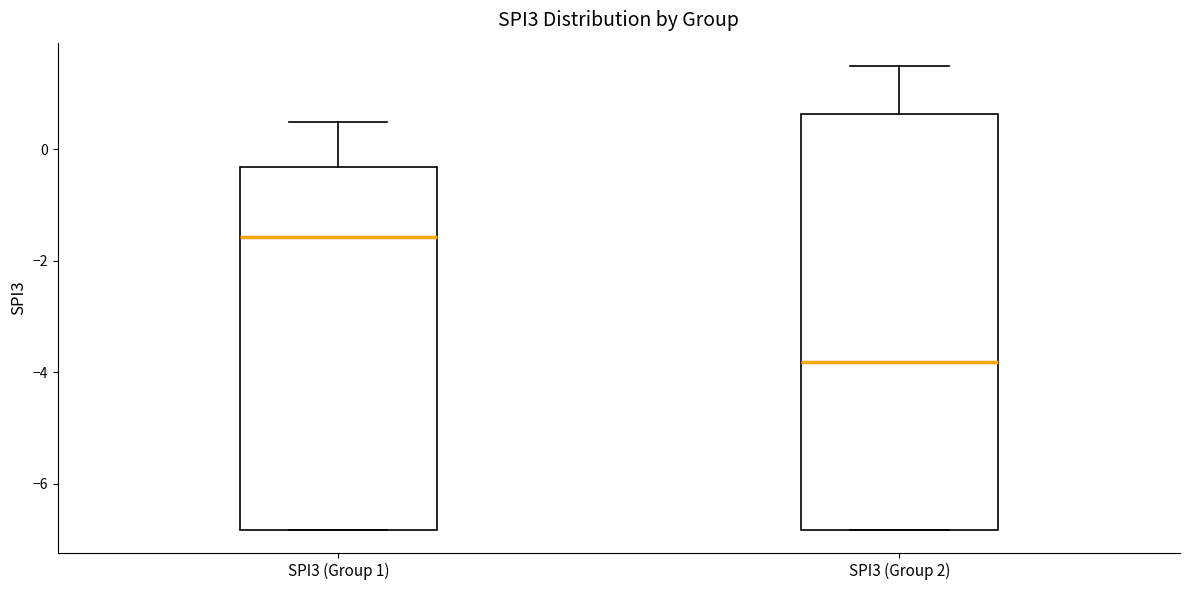

Reading left to right, transcribe this box plot: for each box, give where its median line is, the range the box spans, and where its two whiskers end, as read against the y-axis. The values are not printed on the chart, so give them approximately, as read against the axis.

SPI3 (Group 1): median -1.6, box -6.8 to -0.4, whiskers -6.8 to 0.4
SPI3 (Group 2): median -3.8, box -6.8 to 0.6, whiskers -6.8 to 1.4